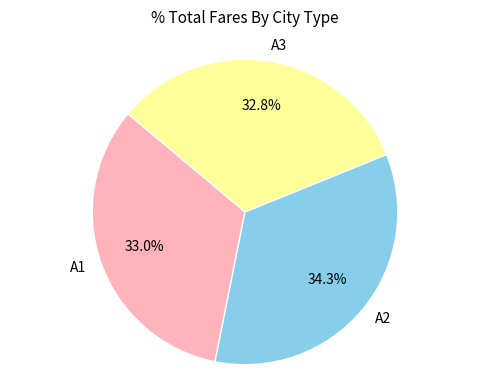

What percentage is the A2 slice, to the nearest percent?

34%